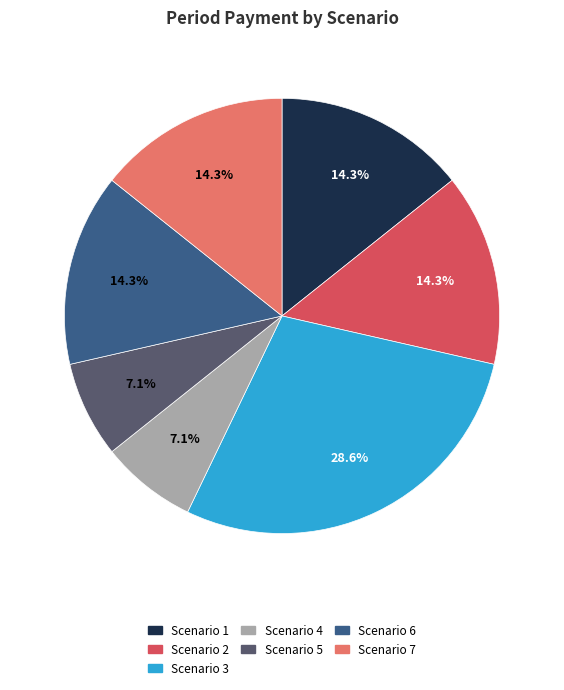

Count the number of slices in the pie.

7